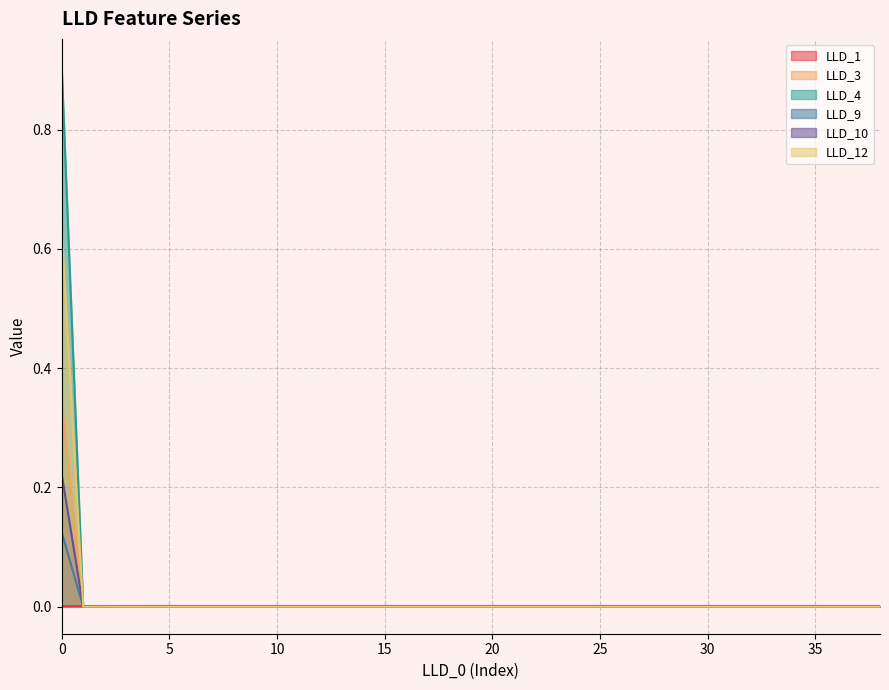

Rank the series by their maximum value, from lowest to highest.

LLD_1, LLD_9, LLD_10, LLD_3, LLD_12, LLD_4